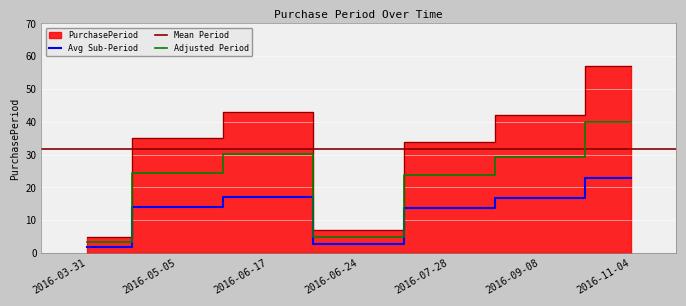

How many points are higher than both their immediate neighbors (excluding endpoints)?

1